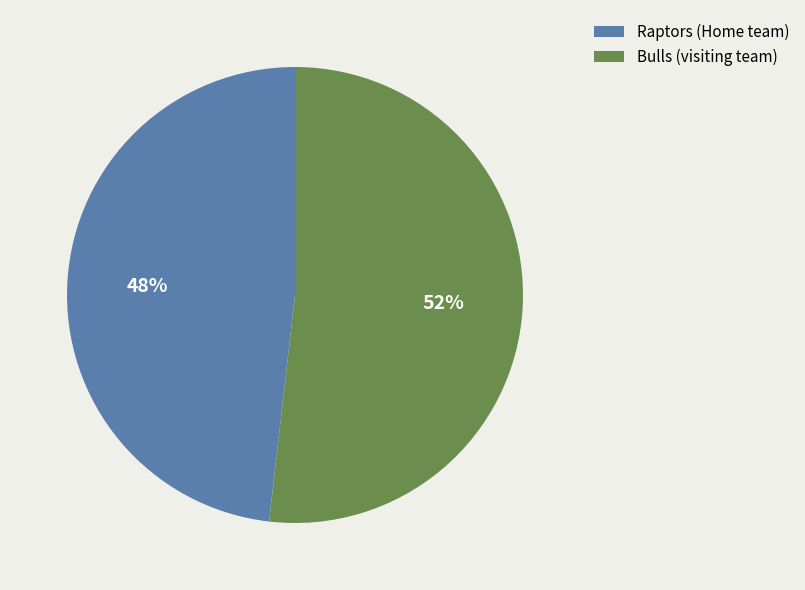

What is the largest slice in the pie chart?

Bulls (visiting team)